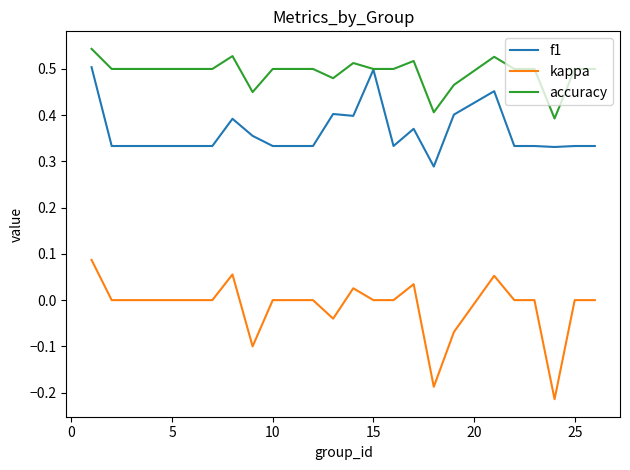

Which series has the largest total across all categories?

accuracy